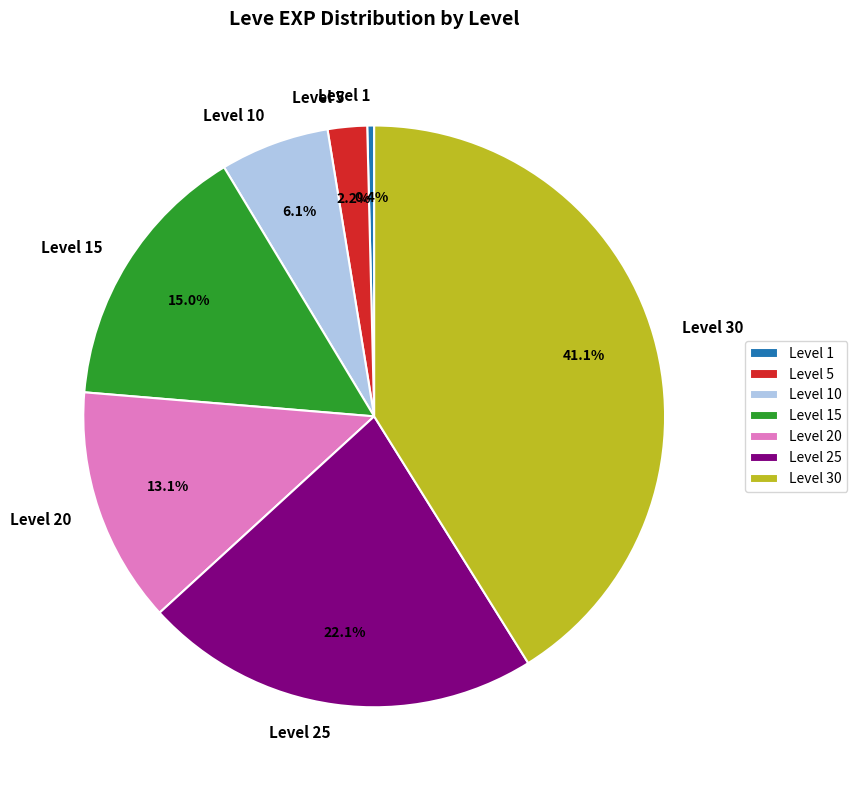

How many segments does this pie chart have?

7